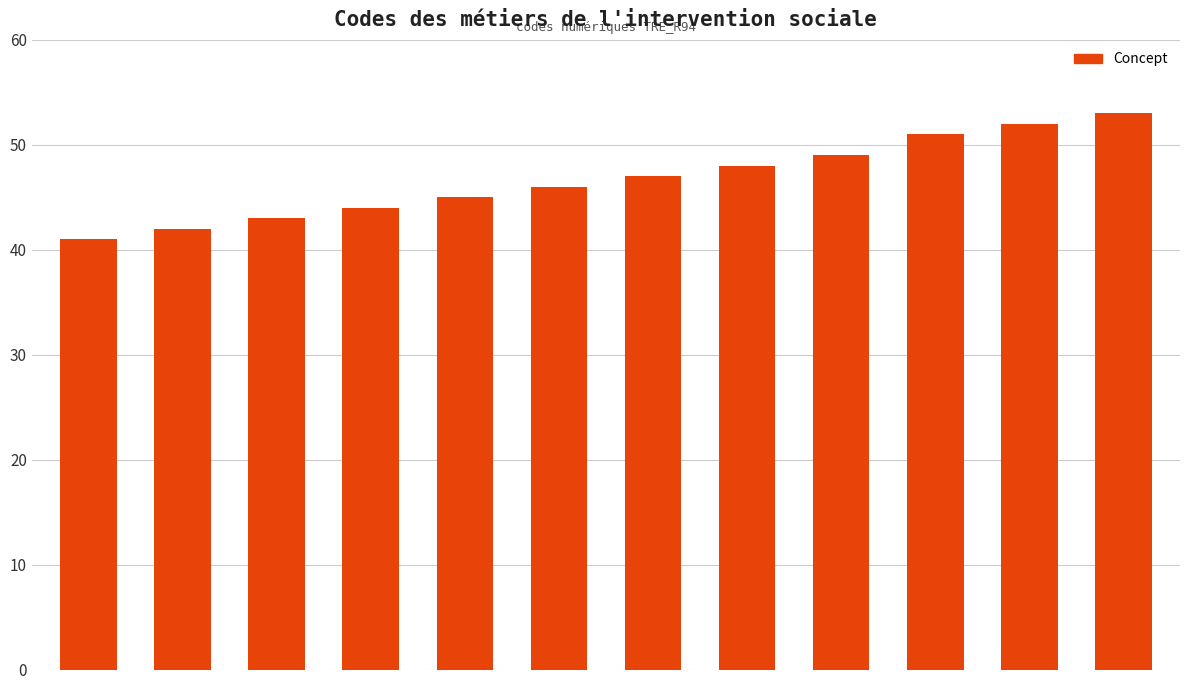

What is the value of the 1st bar from the left?

41